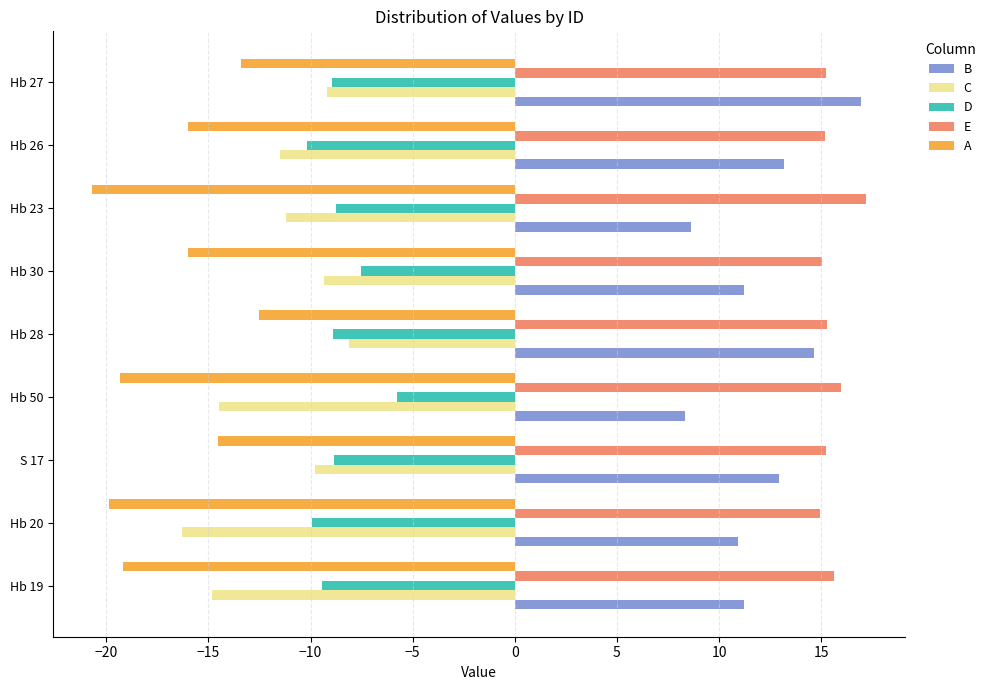

At how many categories does at least one series exceed 14?

9